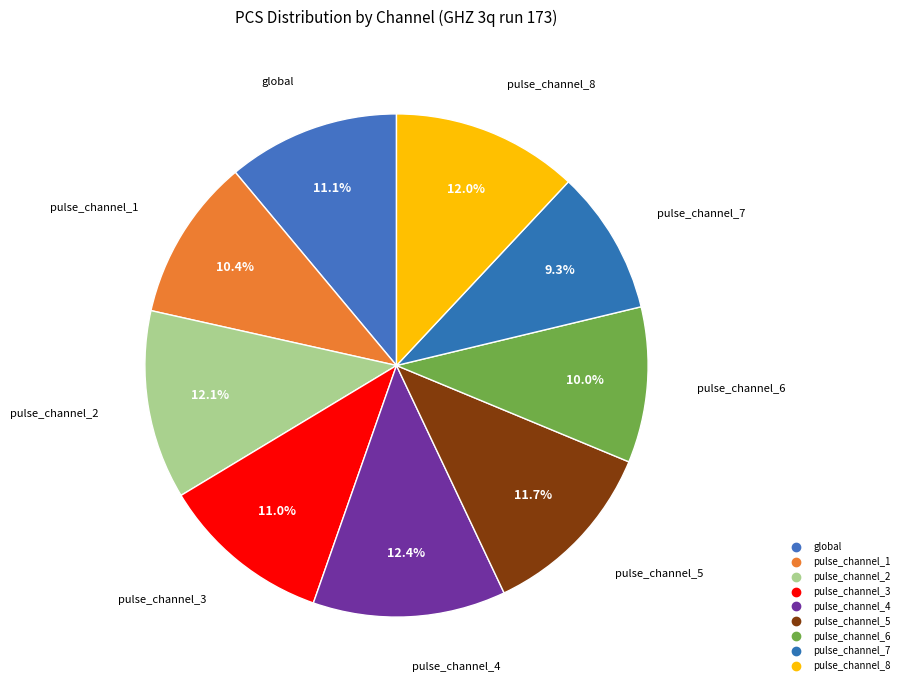

Count the number of slices in the pie.

9